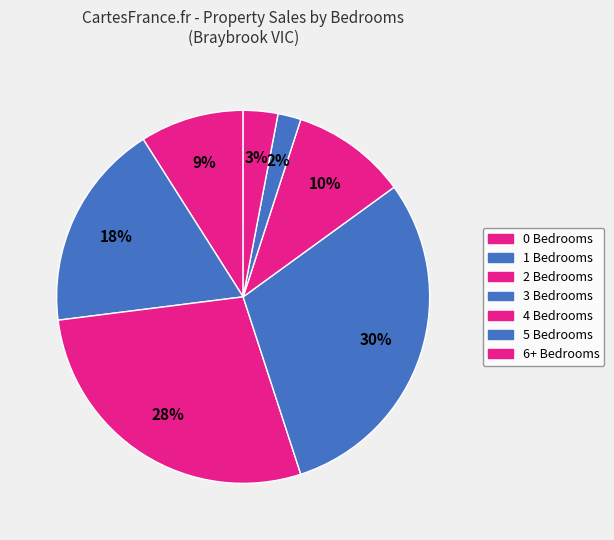

How many segments does this pie chart have?

7